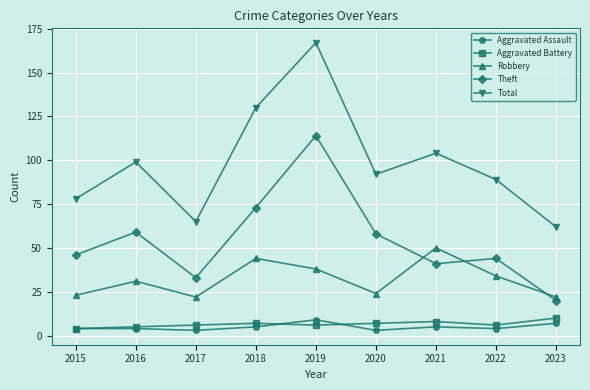

True or false: Total and Robbery intersect in this chart.

False